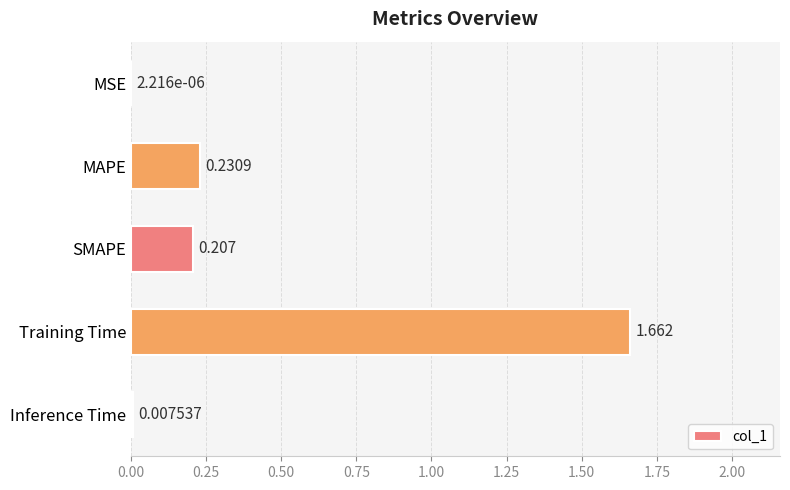

Between MAPE and Inference Time, which is larger?

MAPE